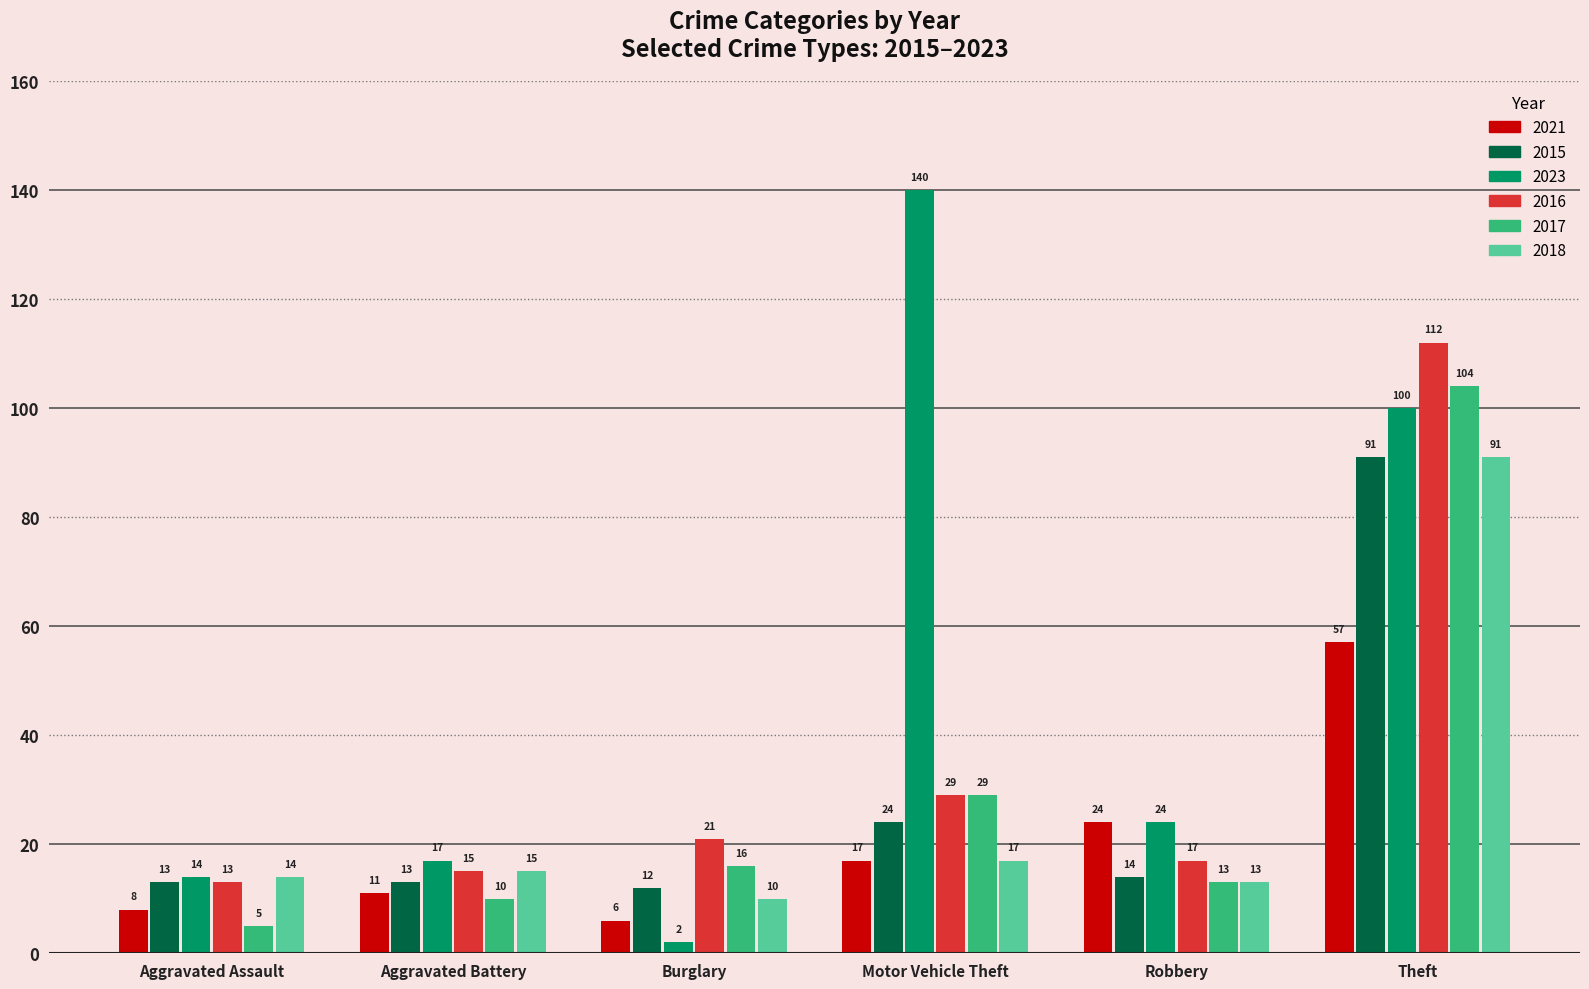

What is the spread (max minus min) of values at Aggravated Battery?

7